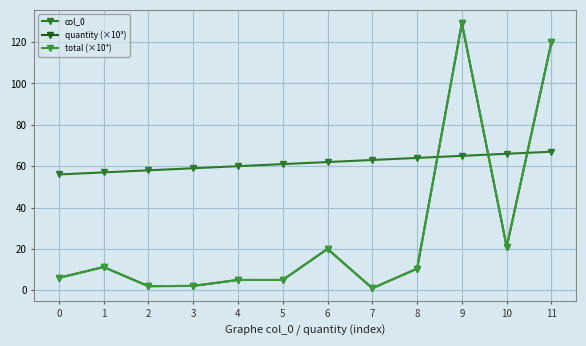

At which category does total (×10⁴) reach its first local valley?

2